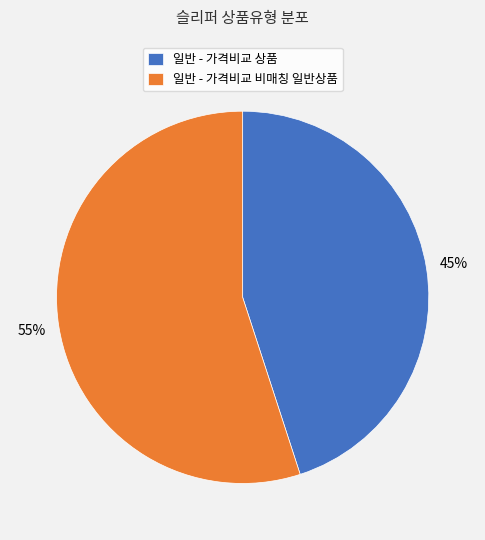

What is the ratio of the value at 일반 - 가격비교 비매칭 일반상품 to the value at 일반 - 가격비교 상품?

1.2